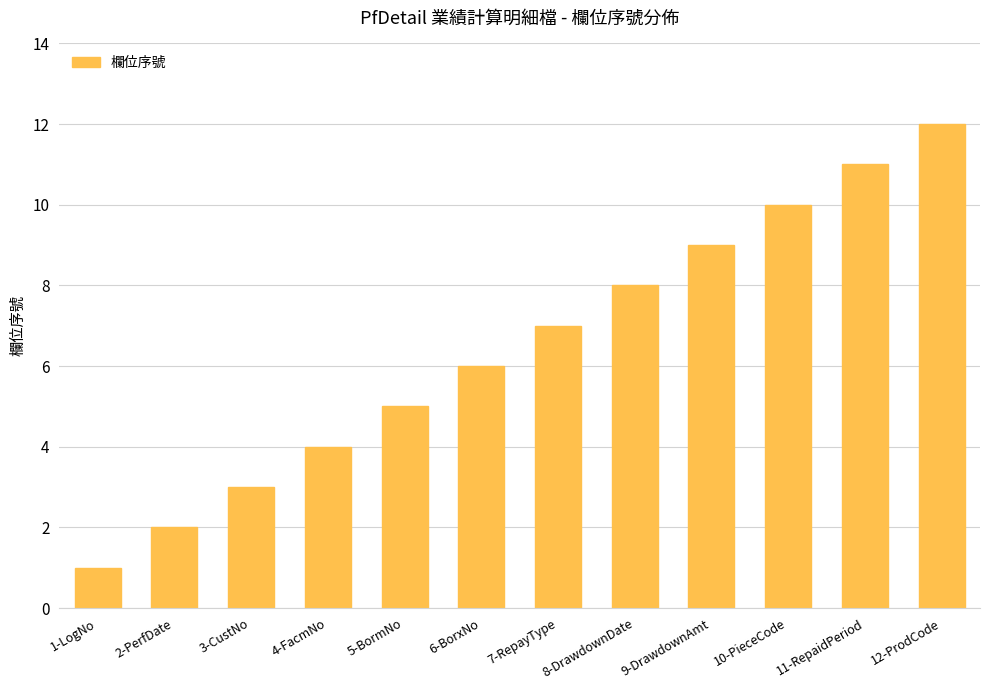

Reading left to right, list all the values displayed in this chart.

1	2	3	4	5	6	7	8	9	10	11	12